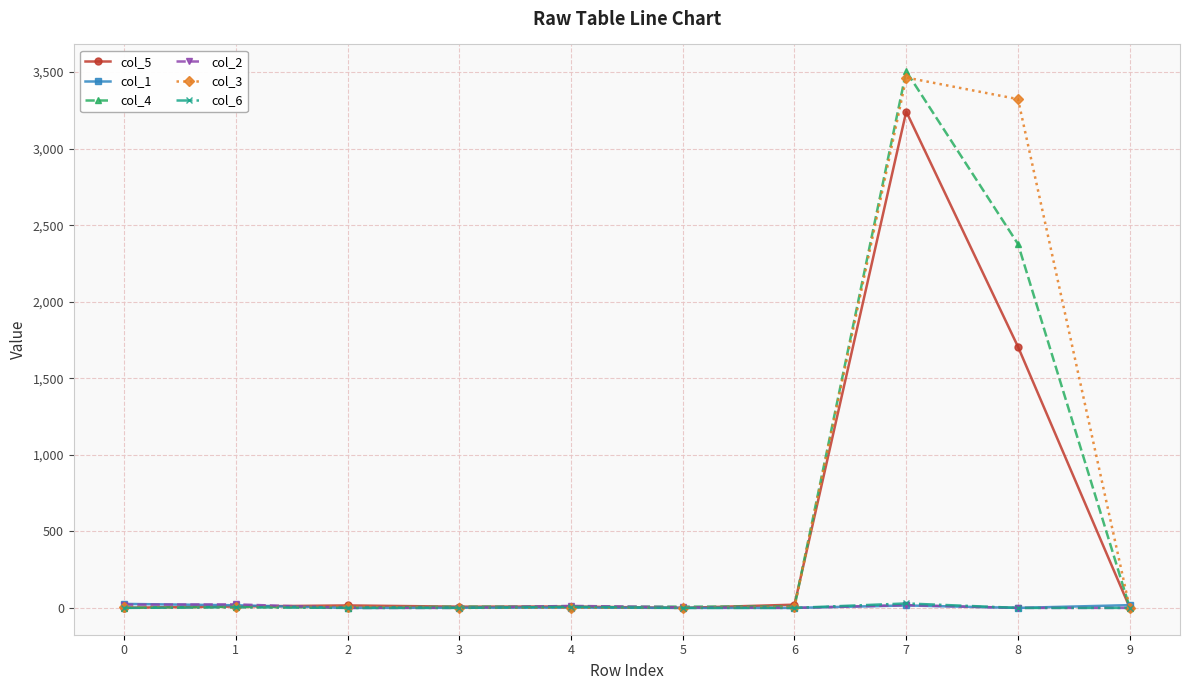

Which series has the largest range (max minus min)?

col_4